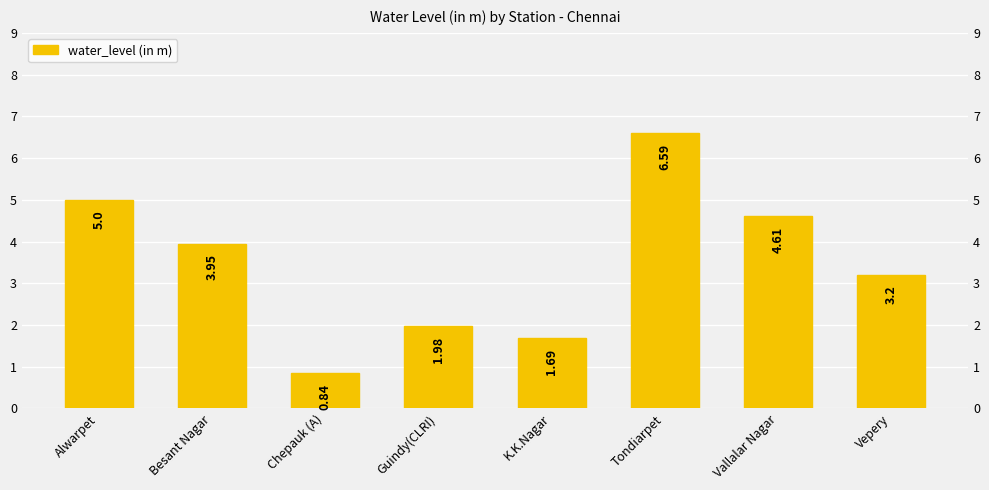

What is the value of the 2nd bar from the left?

4.0